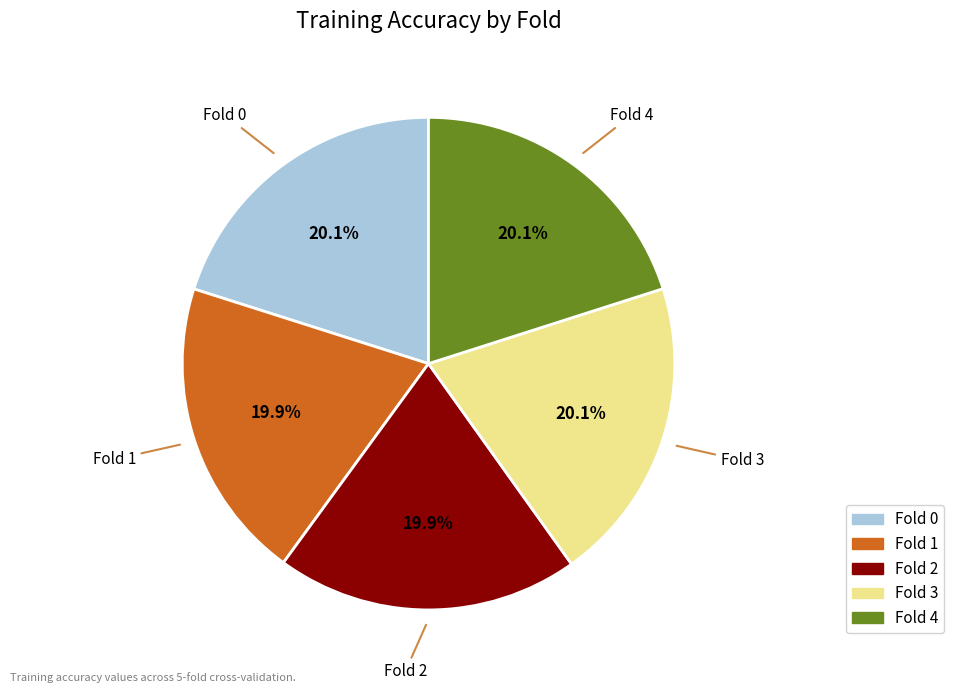

Is there any slice that represents more than half of the pie?

No